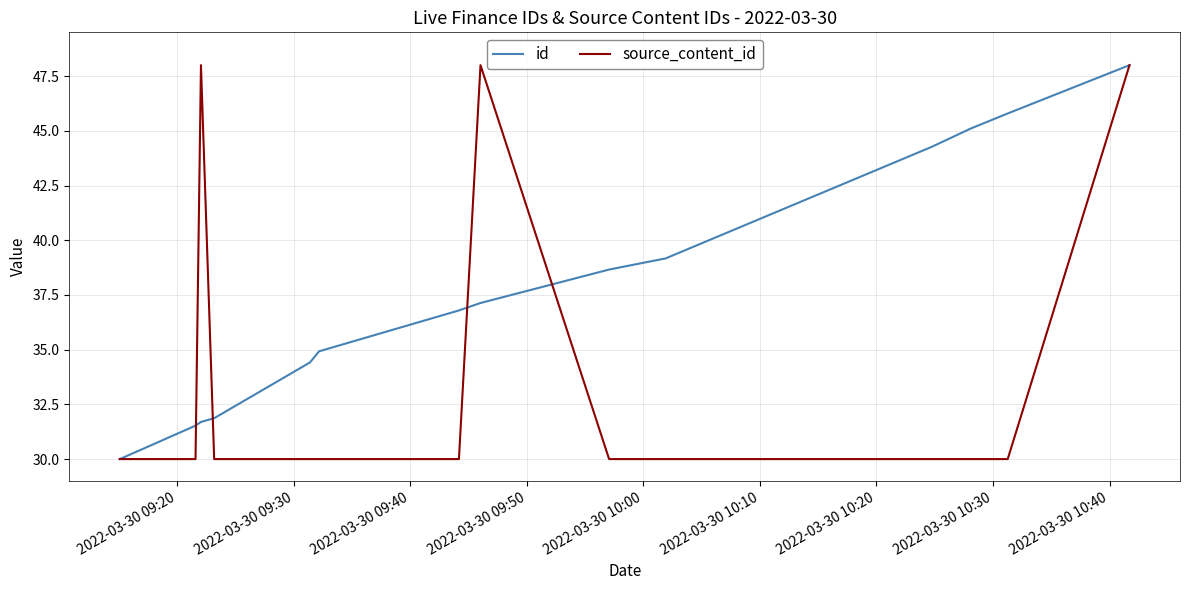

What is the sum of all id values?

529.4